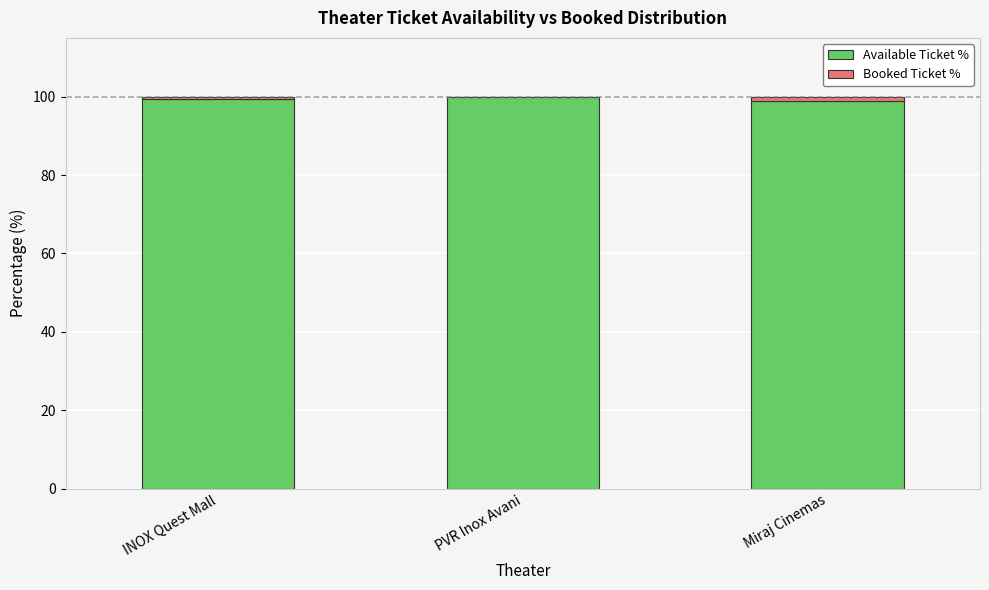

The Available Ticket % series shows 98.9 at Miraj Cinemas. True or false?

True